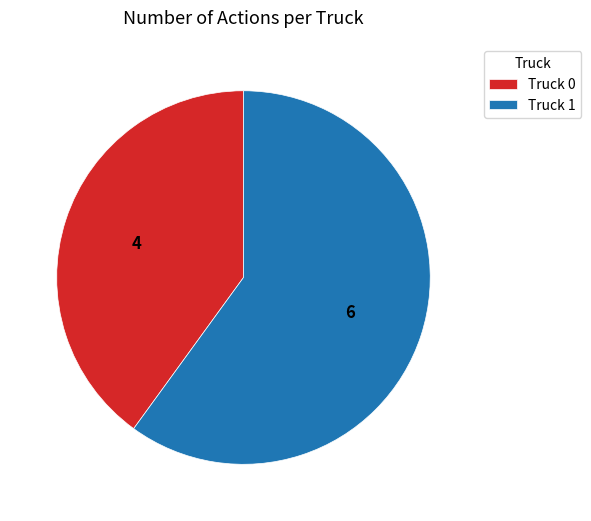

Count the number of slices in the pie.

2